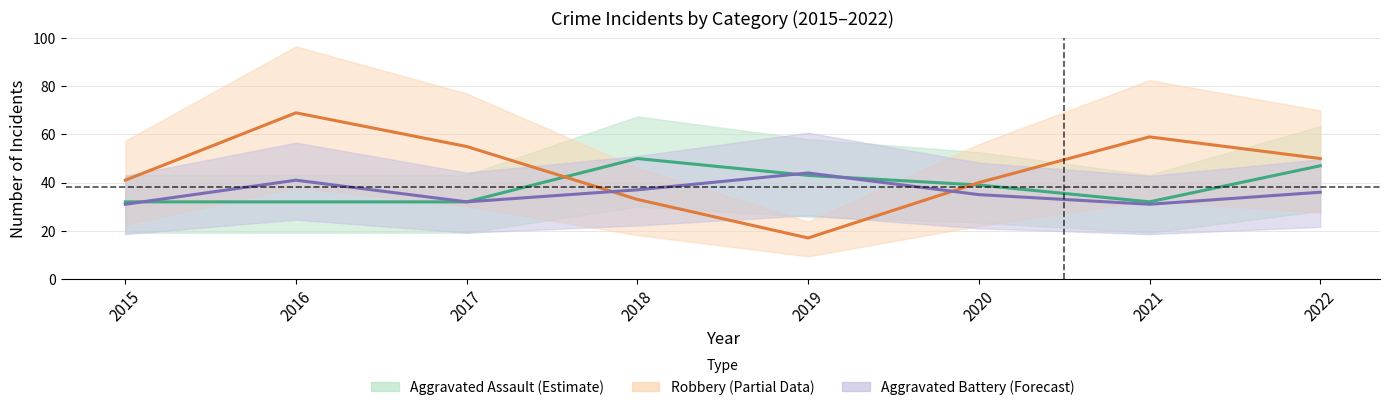

Is the value of Aggravated Assault at 2018 greater than the value of Aggravated Battery at 2018?

Yes